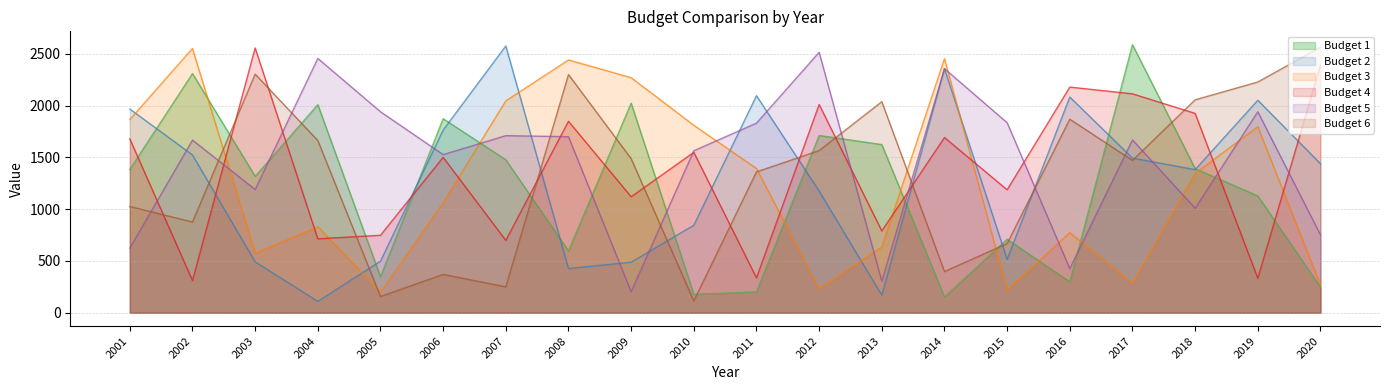

Which series has the largest range (max minus min)?

Budget 2